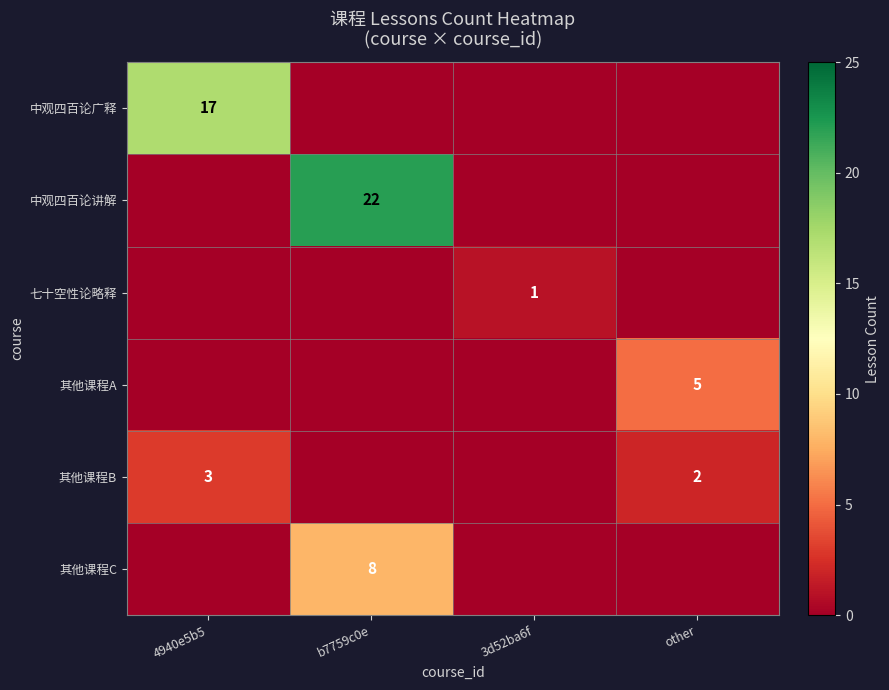

Is it true that 中观四百论广释 equals 8 at 4940e5b5?

False